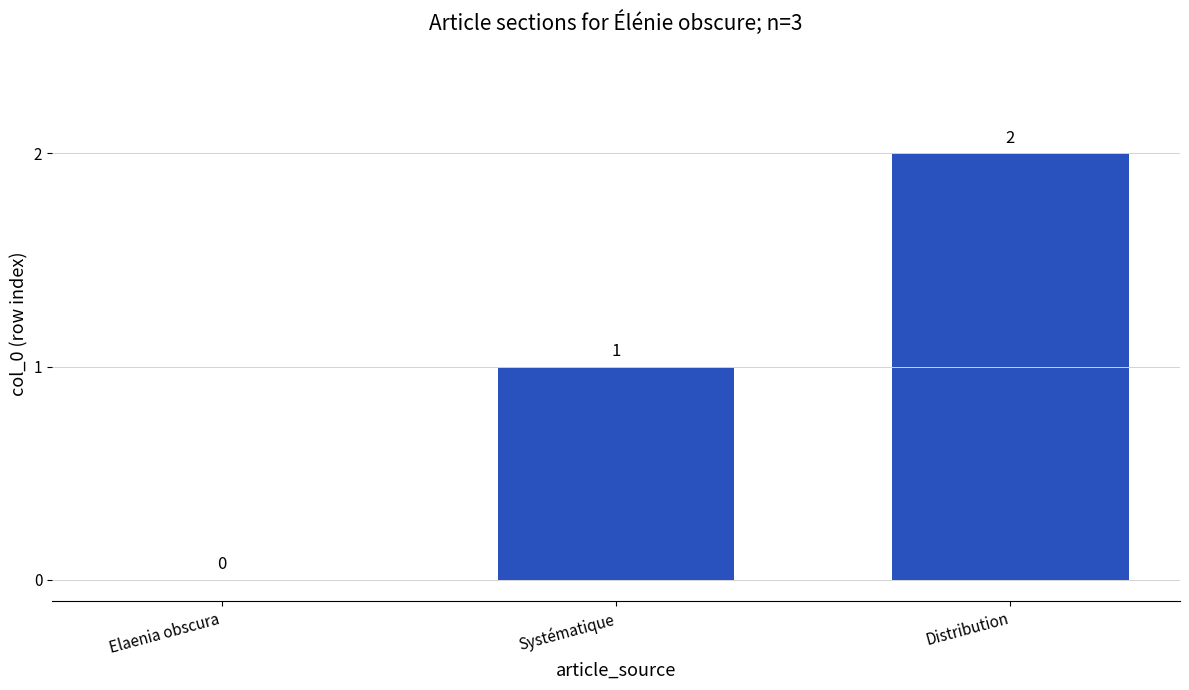

What is the change in value from Systématique to Distribution?

+1